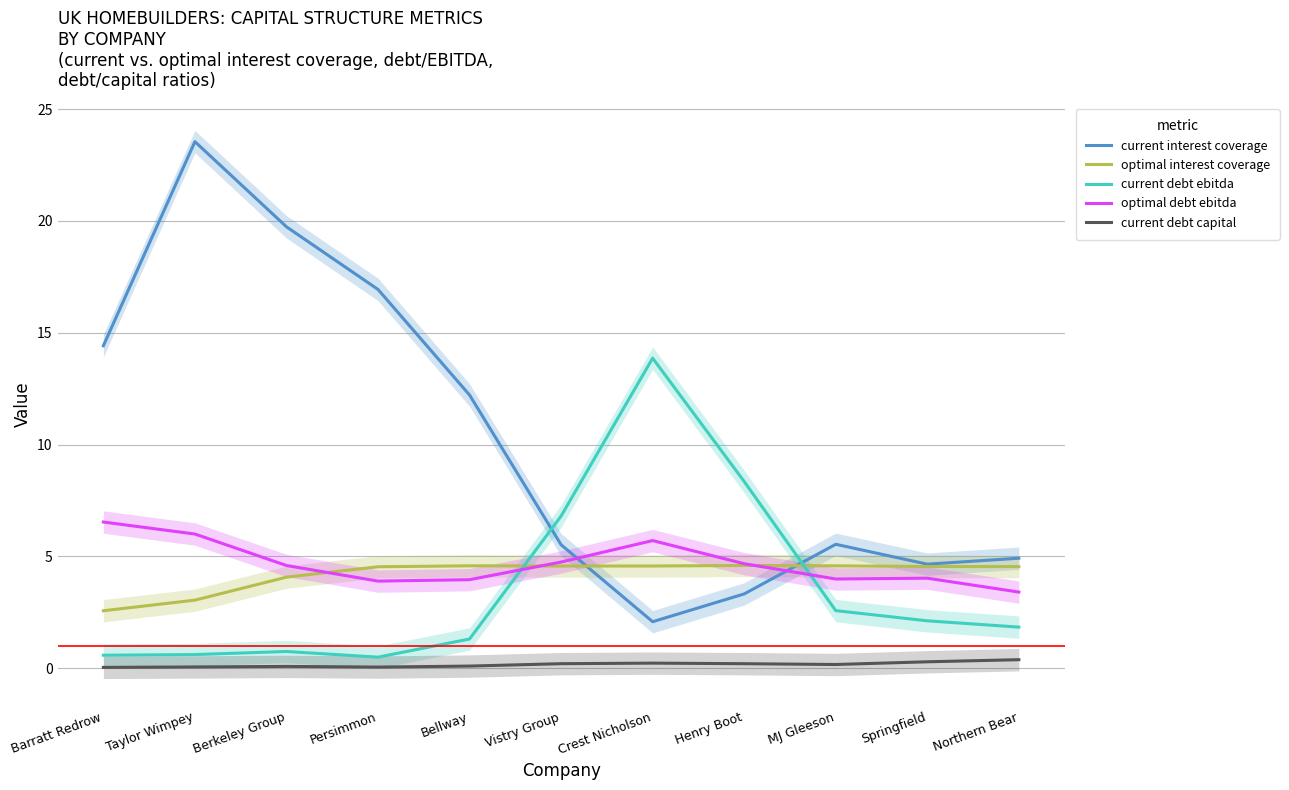

How many data points in current debt ebitda are above 1?

7